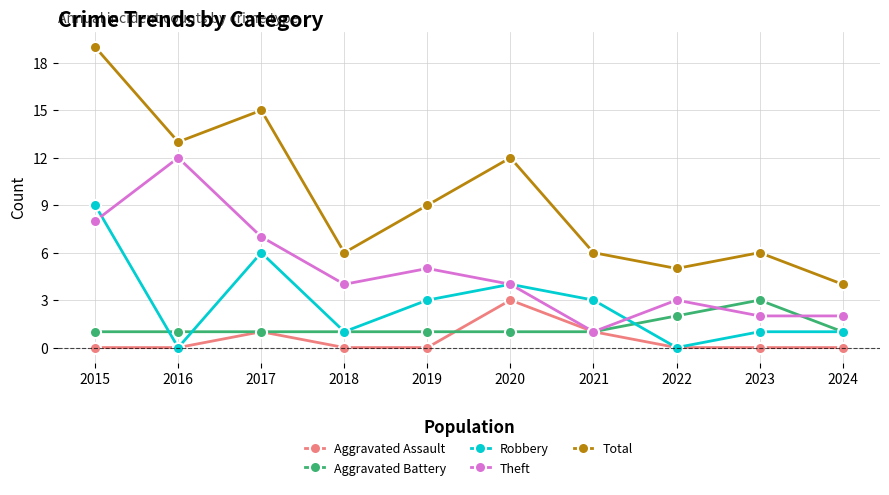

Which series has the largest range (max minus min)?

Total